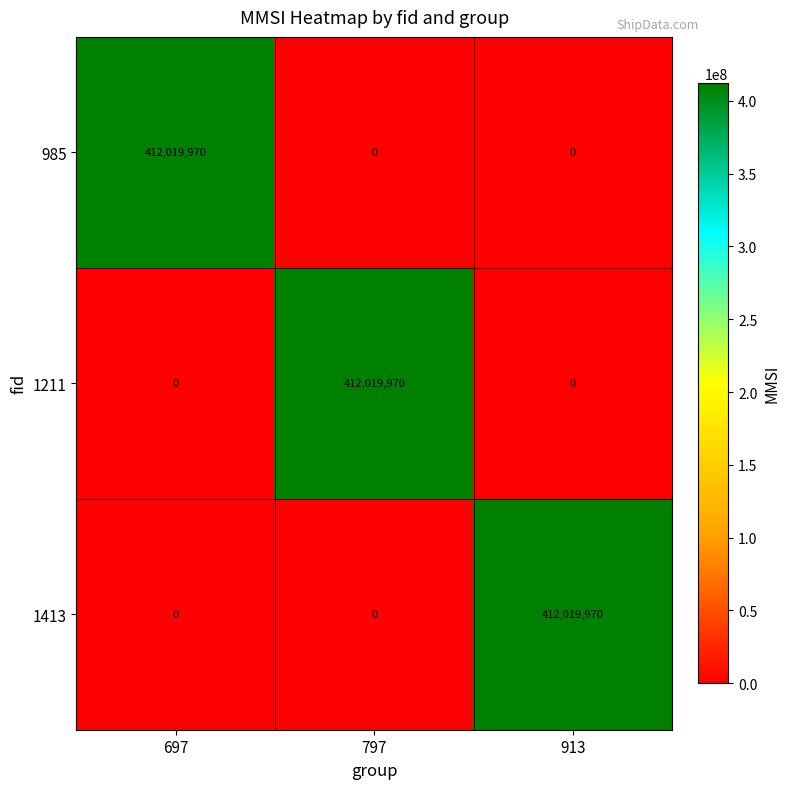

Reading left to right, list all the values displayed in this chart.

985: 697=412019970	797=0	913=0
1211: 697=0	797=412019970	913=0
1413: 697=0	797=0	913=412019970